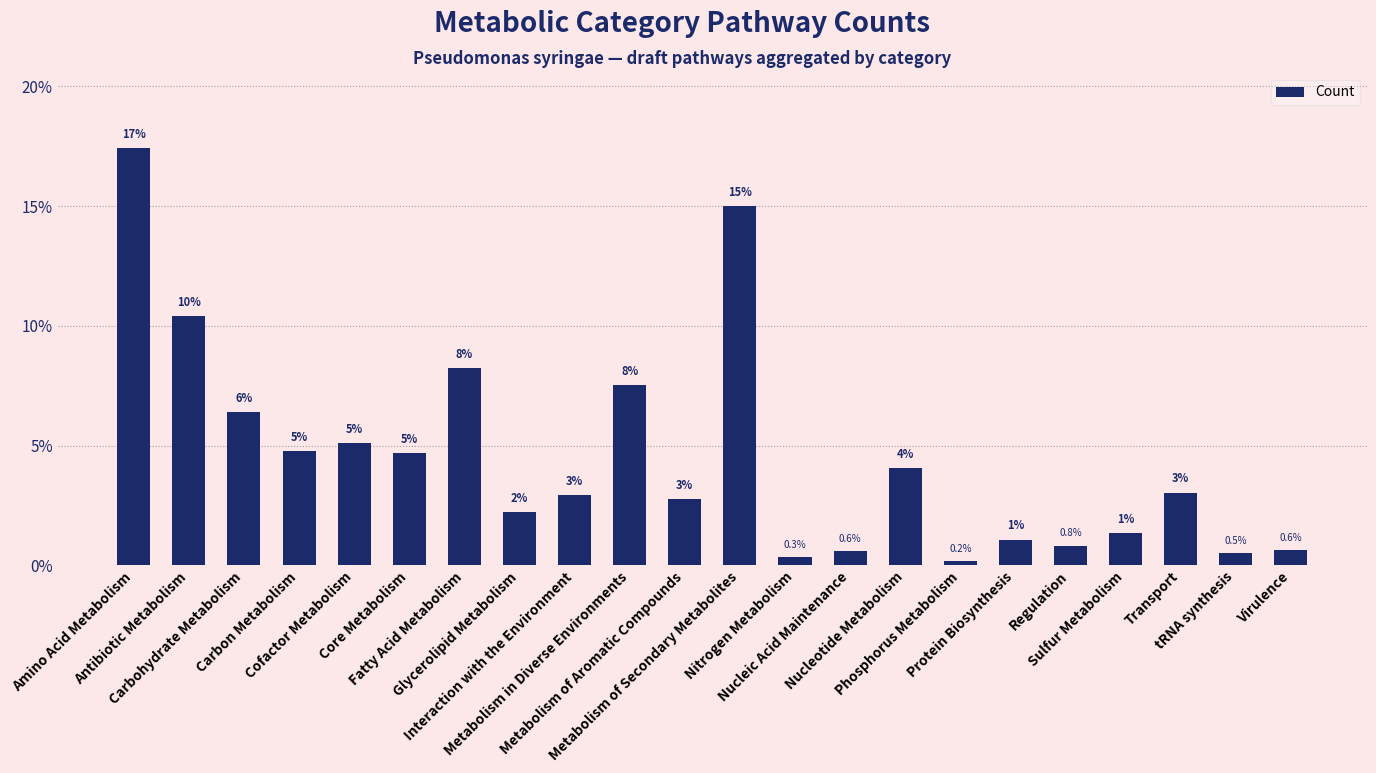

At which label is the value closest to 8?

Fatty Acid Metabolism